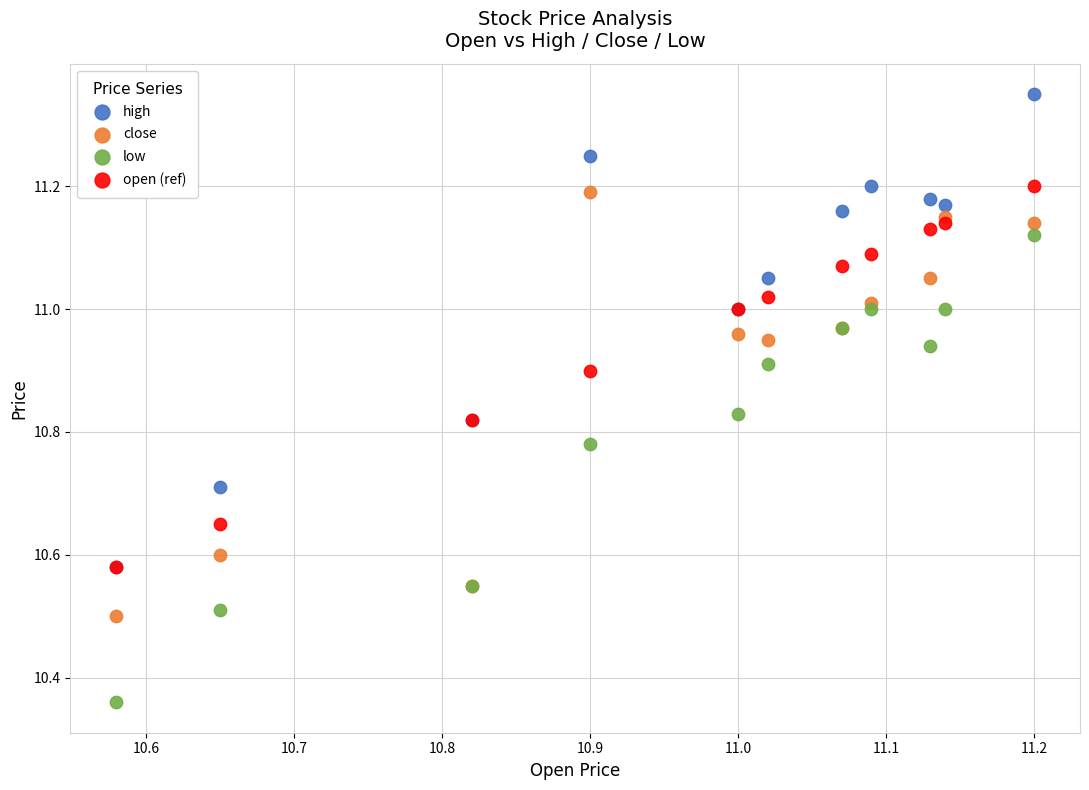

In the close series, what Y value is closest to 10?

10.5